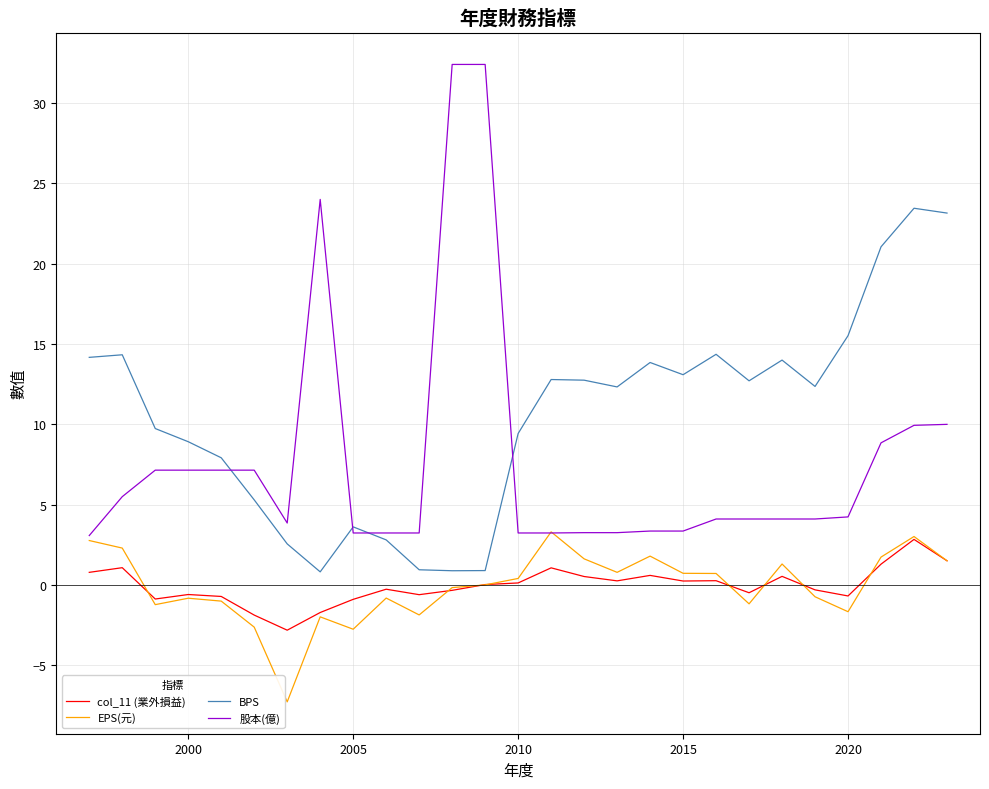

Which series has the largest total across all categories?

BPS